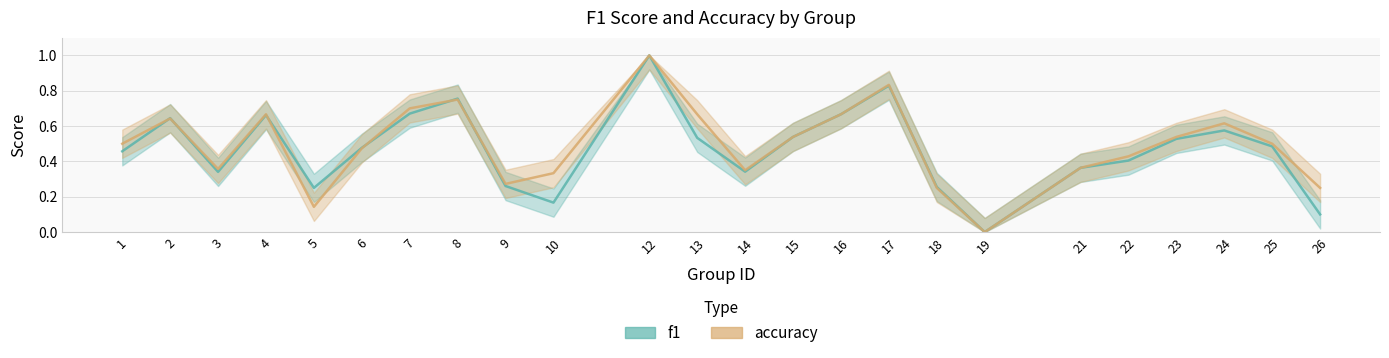

Reading right to left, transcribe all the data shown in this chart.

f1: 0.1	0.5	0.6	0.5	0.4	0.4	0.0	0.3	0.8	0.7	0.5	0.3	0.5	1.0	0.2	0.3	0.8	0.7	0.5	0.2	0.7	0.3	0.6	0.5
accuracy: 0.2	0.5	0.6	0.5	0.4	0.4	0.0	0.2	0.8	0.7	0.5	0.3	0.7	1.0	0.3	0.3	0.8	0.7	0.5	0.1	0.7	0.4	0.6	0.5